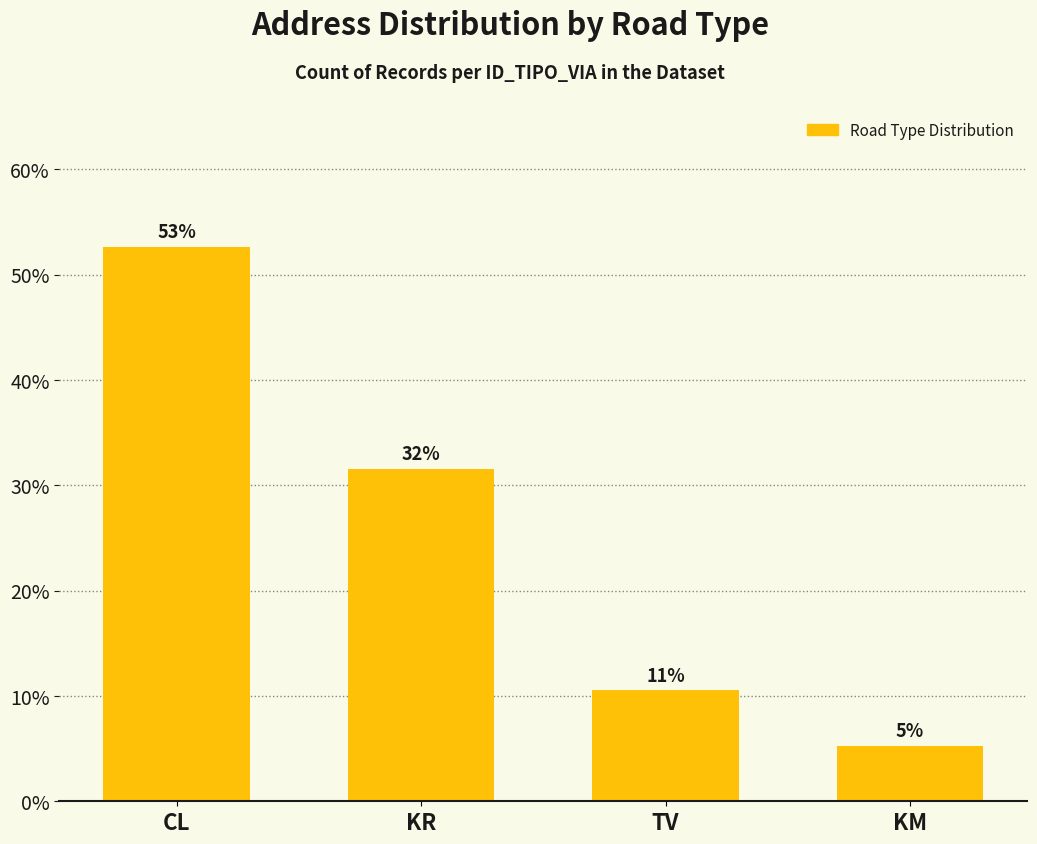

What position from the left is CL?

1